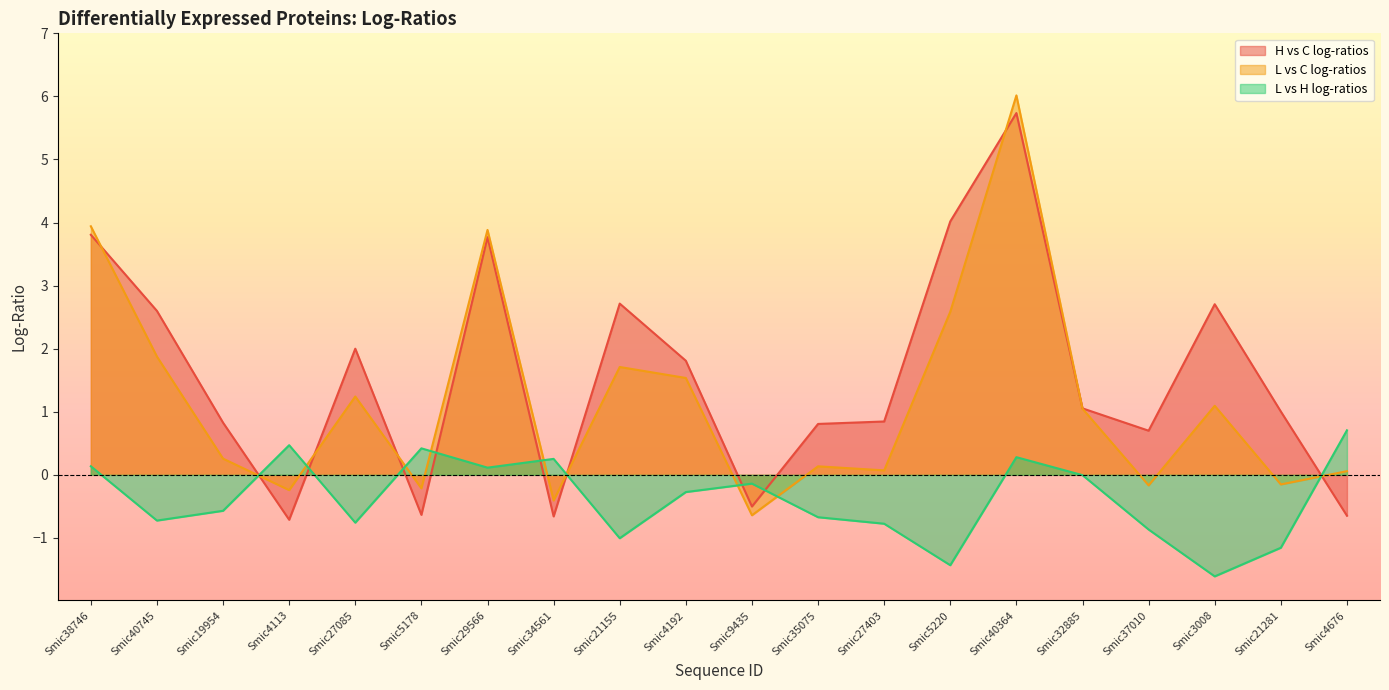

Which series ends up on top after the final intersection of L vs C log-ratios and H vs C log-ratios?

L vs C log-ratios